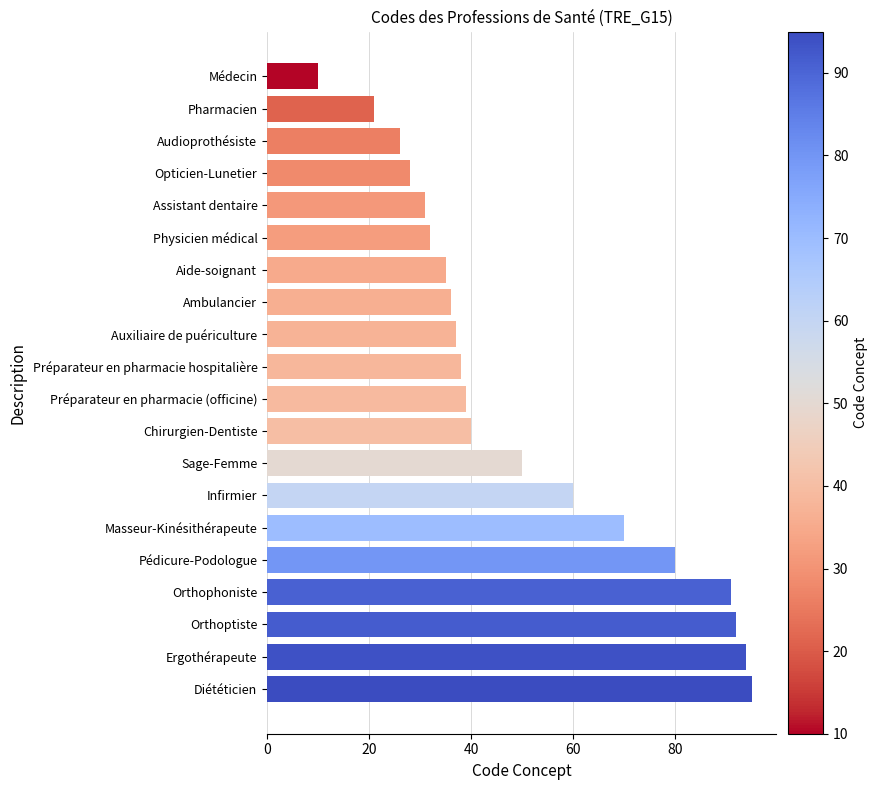

What is the sum of the values at Audioprothésiste and Ambulancier?

62